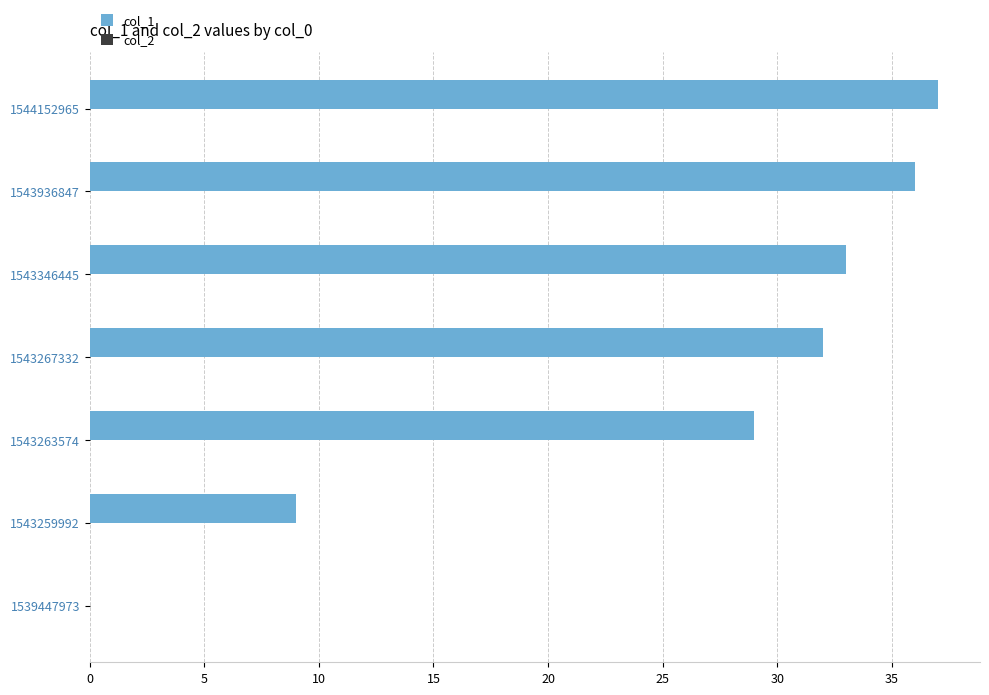

What is the sum of all values?

176